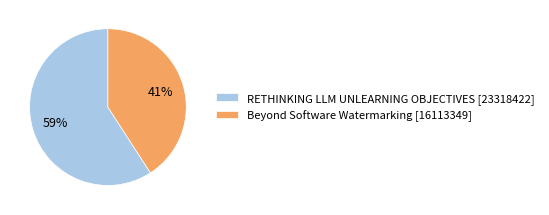

Is Beyond Software Watermarking the majority of the pie?

No